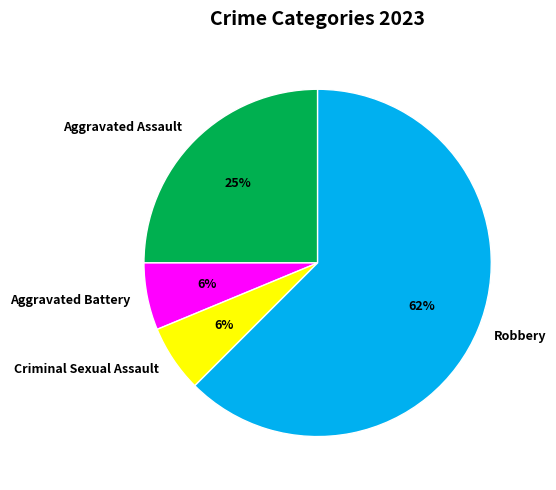

True or false: Robbery accounts for 62% of the total.

True